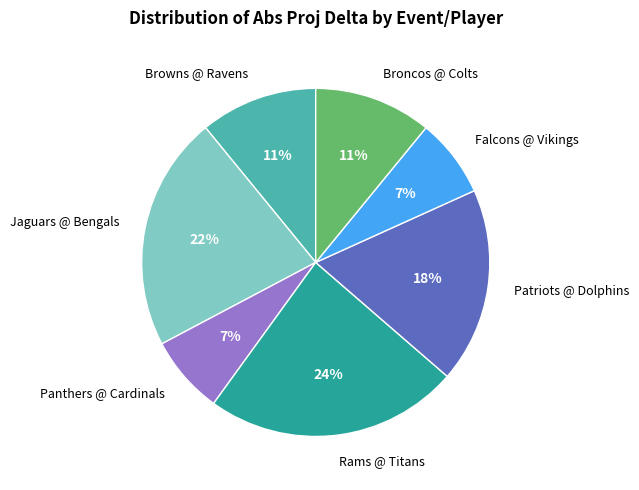

Which category has the biggest portion of the pie?

Rams @ Titans